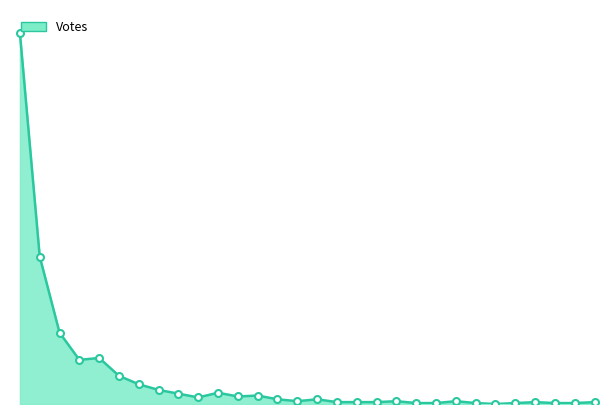

How many lines are shown in the chart?

1